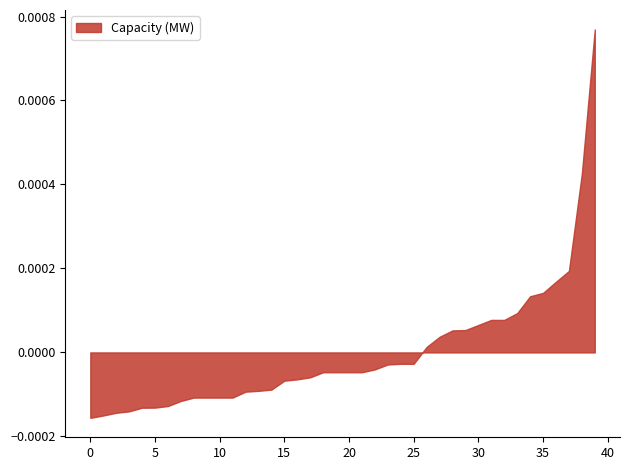

Between 15 and 35, which is larger?

35